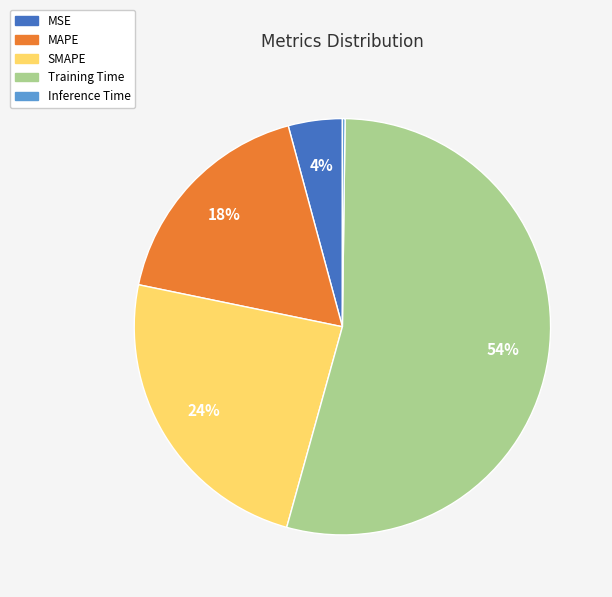

Is Training Time the majority of the pie?

Yes